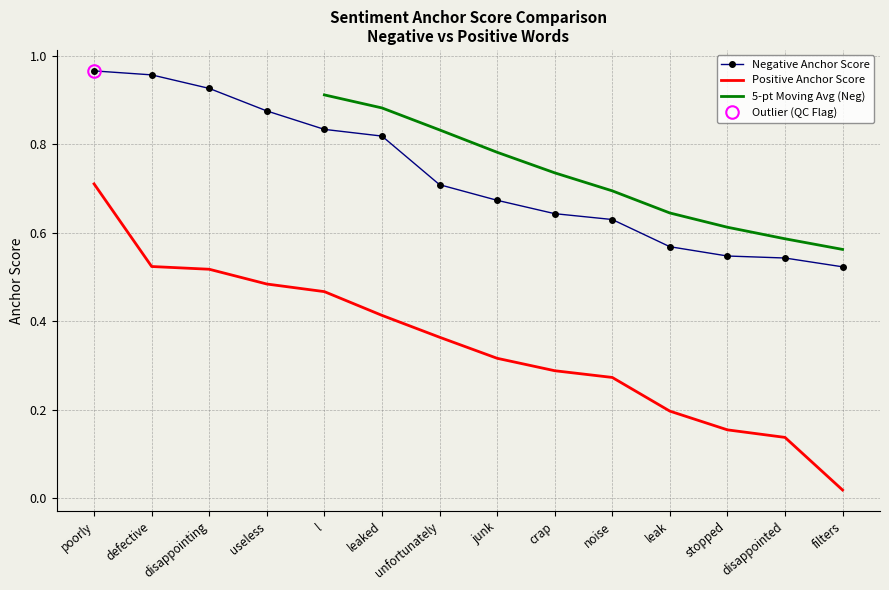

What is the difference between the second highest and second lowest values in the Negative Anchor Score series?

0.4